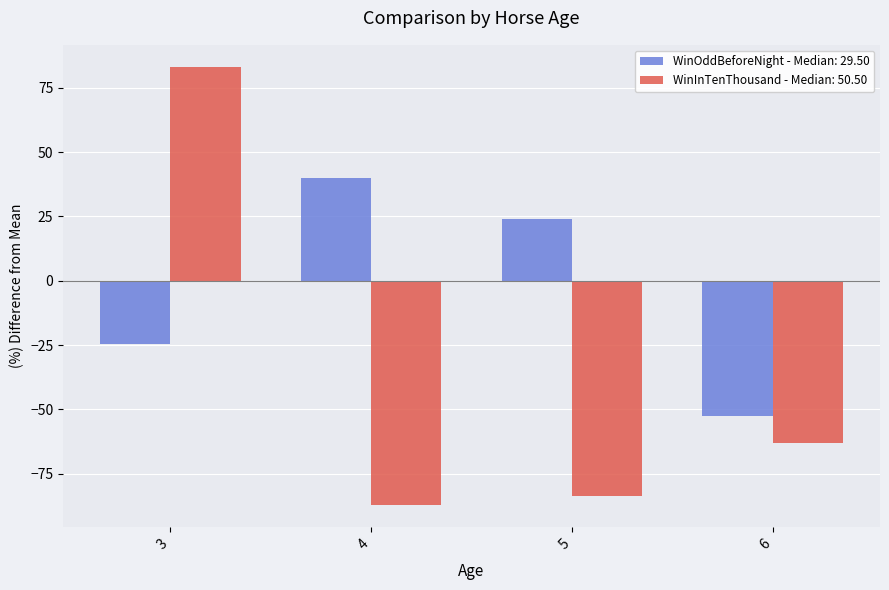

List the series in order of their peak value, lowest first.

WinOddBeforeNight - Median: 29.50, WinInTenThousand - Median: 50.50